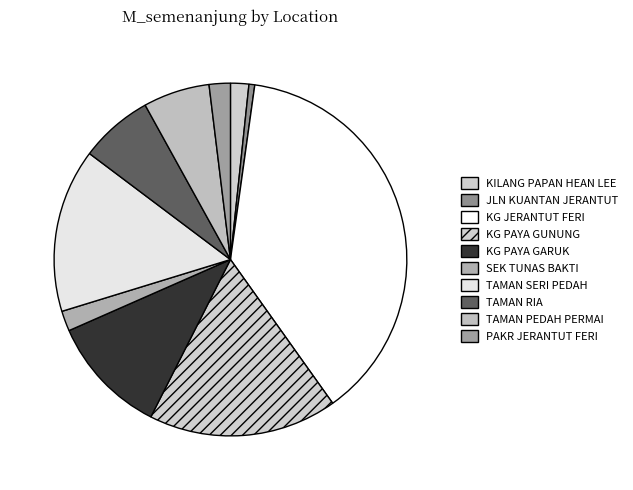

What is the smallest slice in the pie chart?

JLN KUANTAN JERANTUT